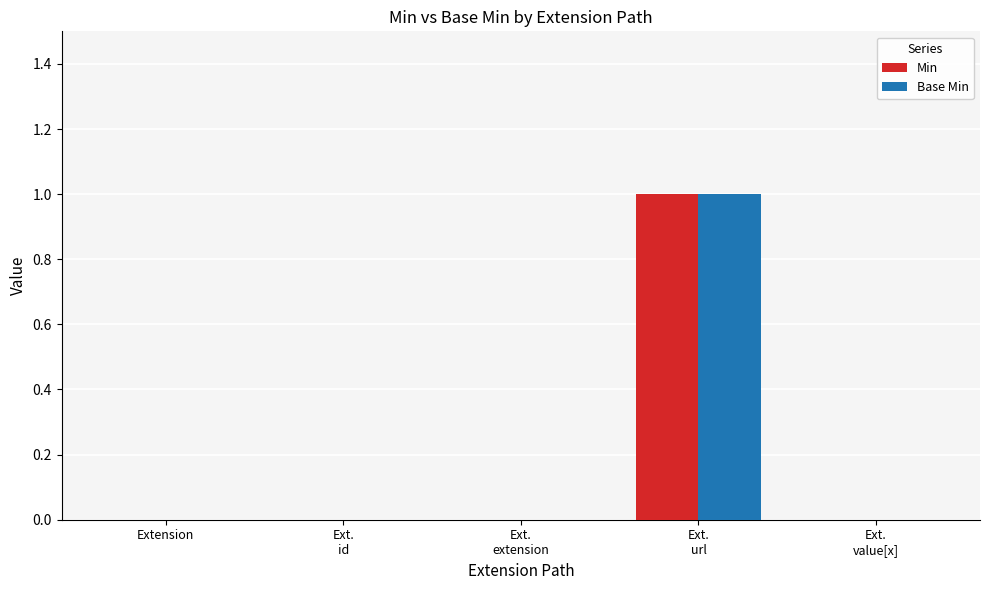

Which label corresponds to the largest value in the chart?

Ext.
url